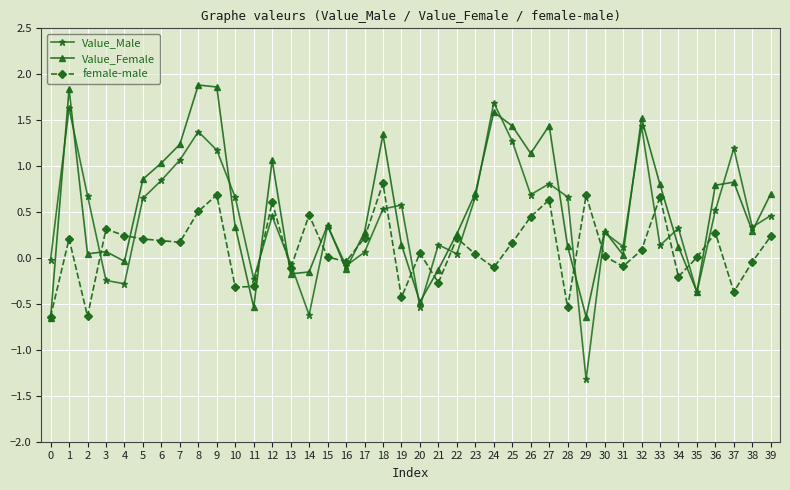

Does the chart have visible grid lines?

Yes